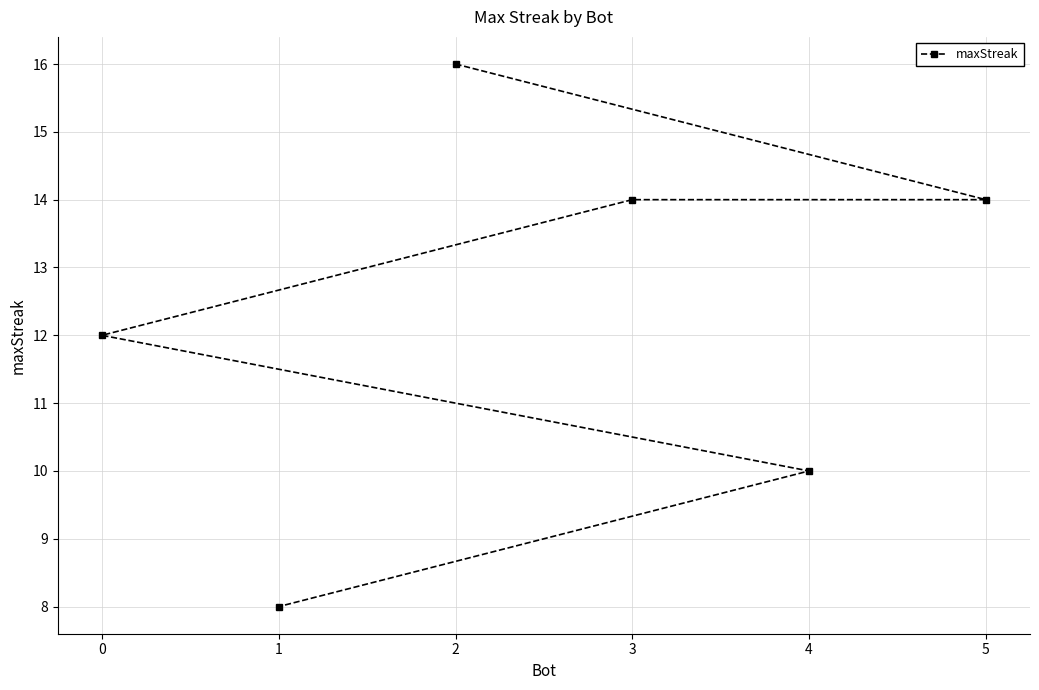

What is the value of the 4th point from the left?

14